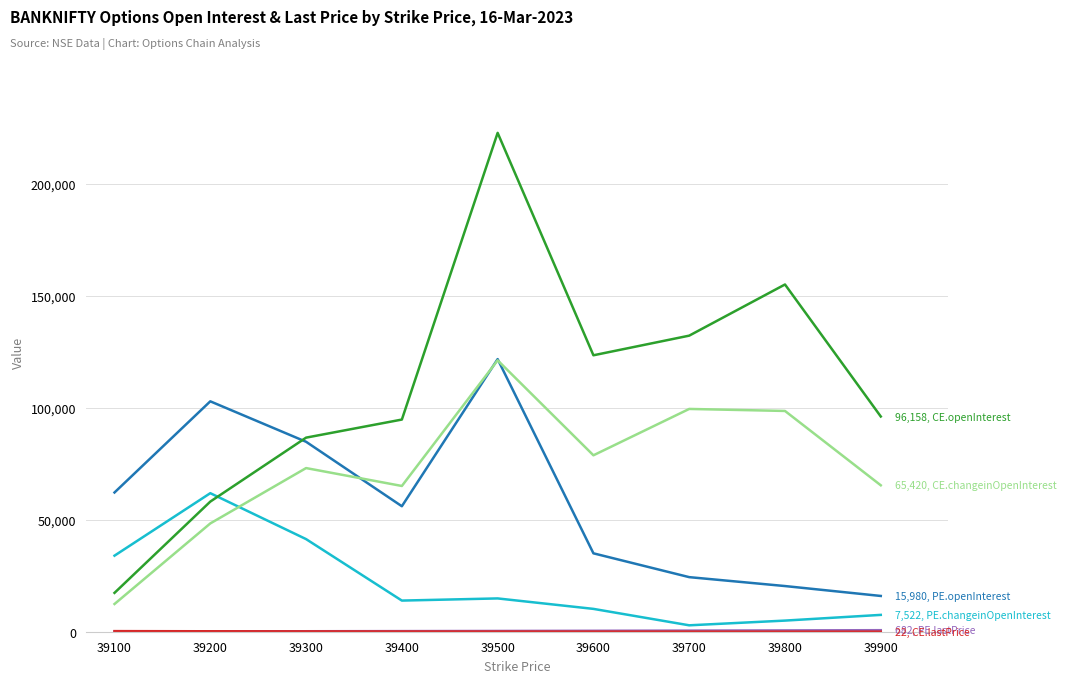

Which category has the highest value across all series?

39500